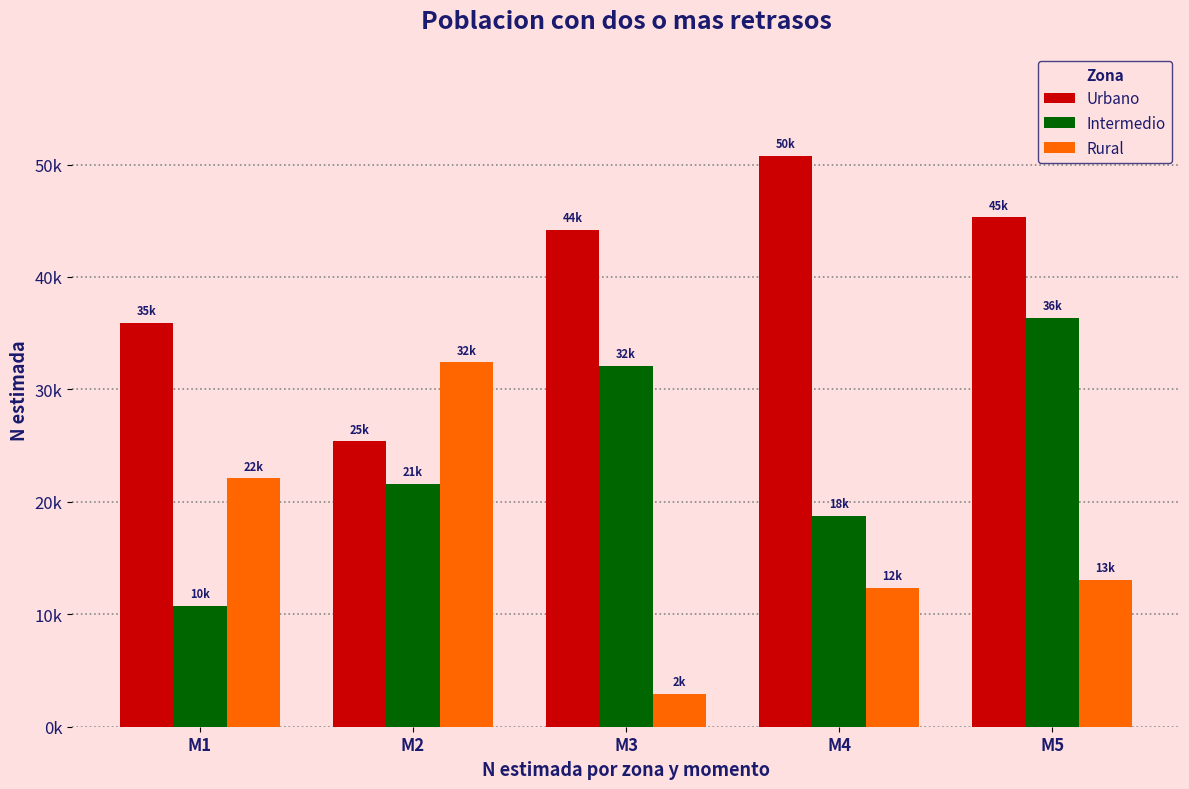

What are all the series names shown in the legend?

Urbano, Intermedio, Rural